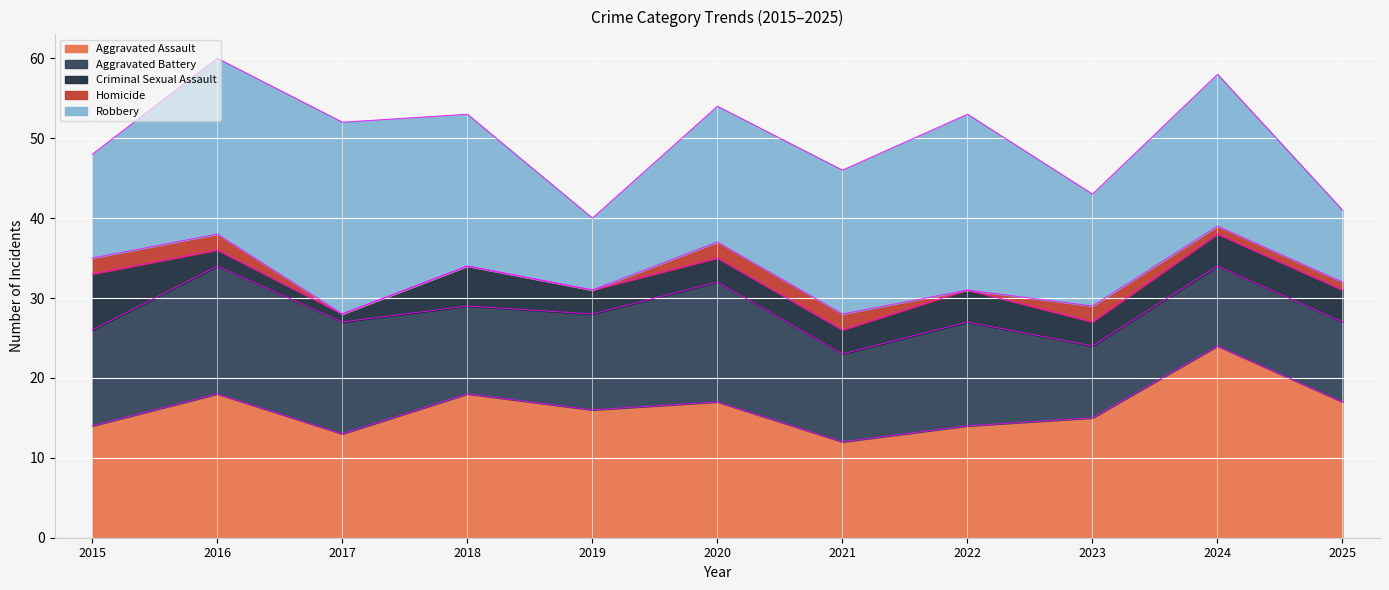

Between 2015 and 2021, which is larger?

2015